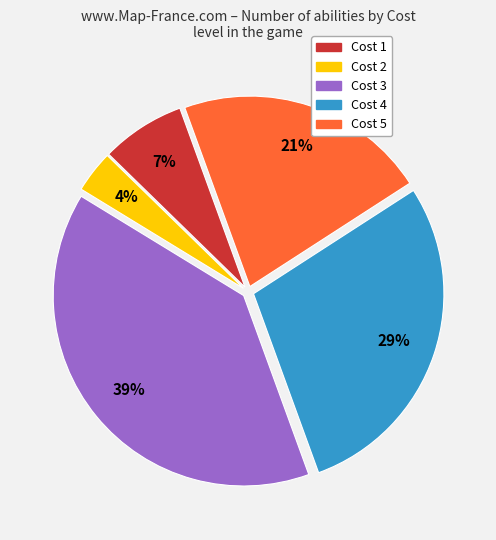

Is there a majority slice in this chart?

No